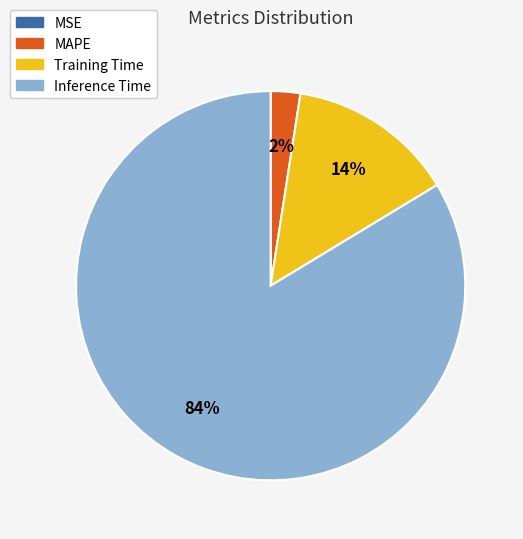

True or false: MAPE accounts for 2% of the total.

True